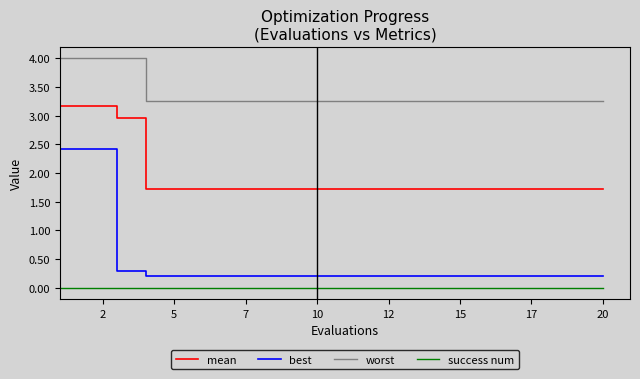

List the series in order of their peak value, highest first.

worst, mean, best, success num